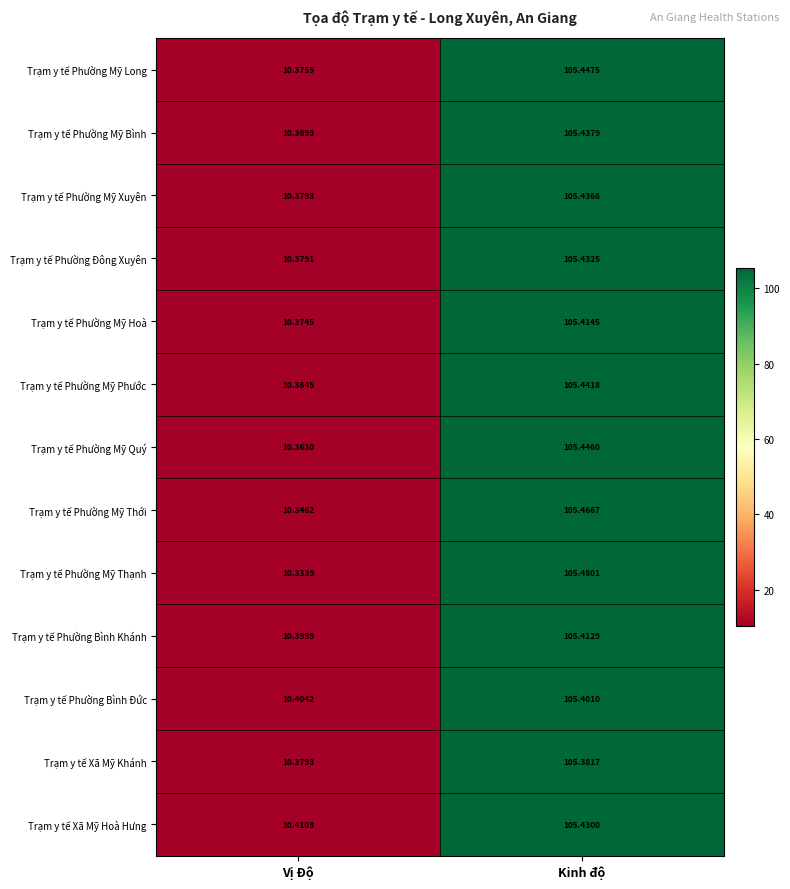

What is the spread (max minus min) of values at Kinh độ?

0.1